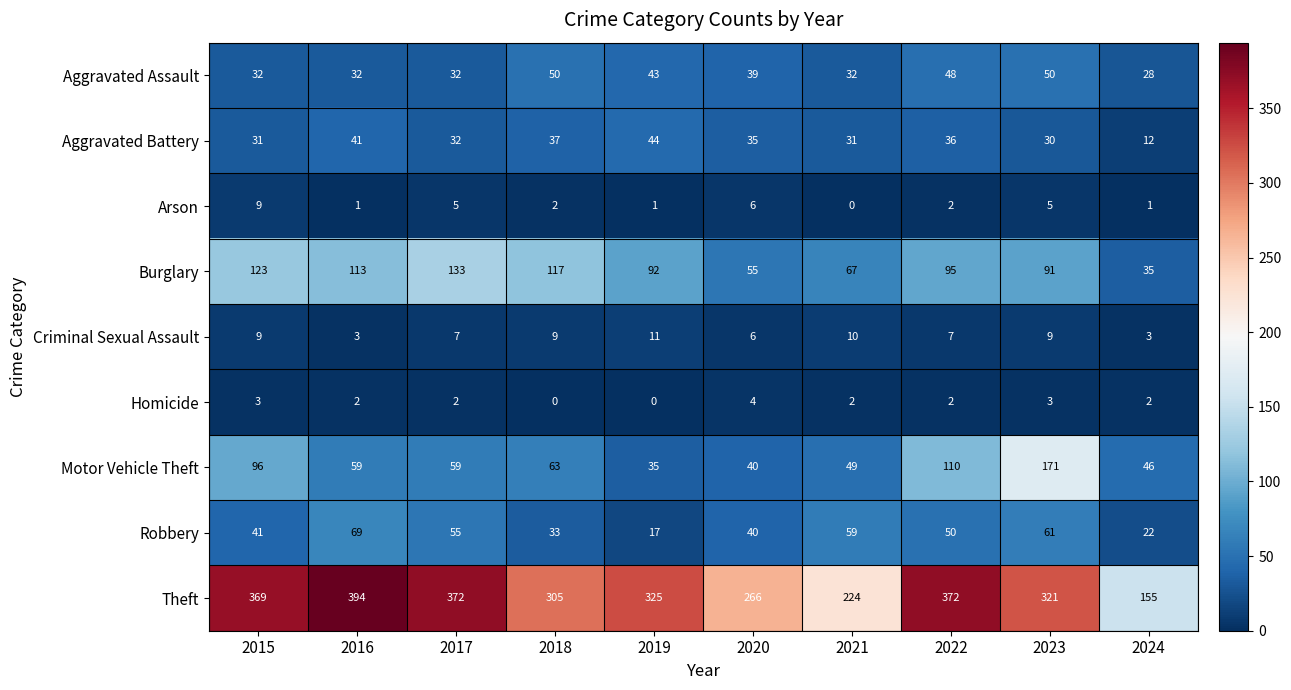

What is the difference between the maximum and minimum values in the Burglary series?

98